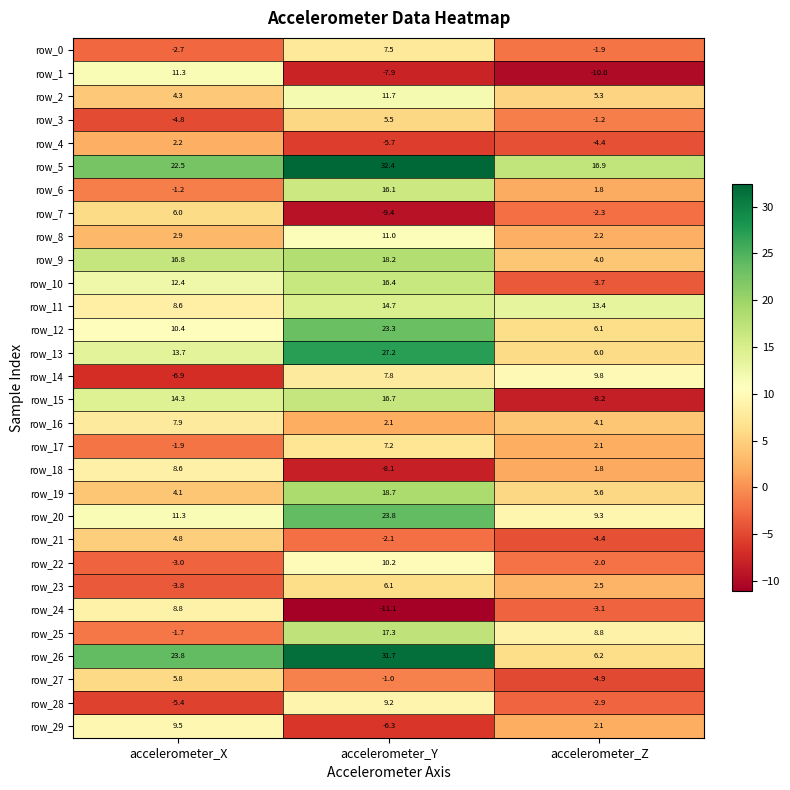

How many series are shown in this chart?

30